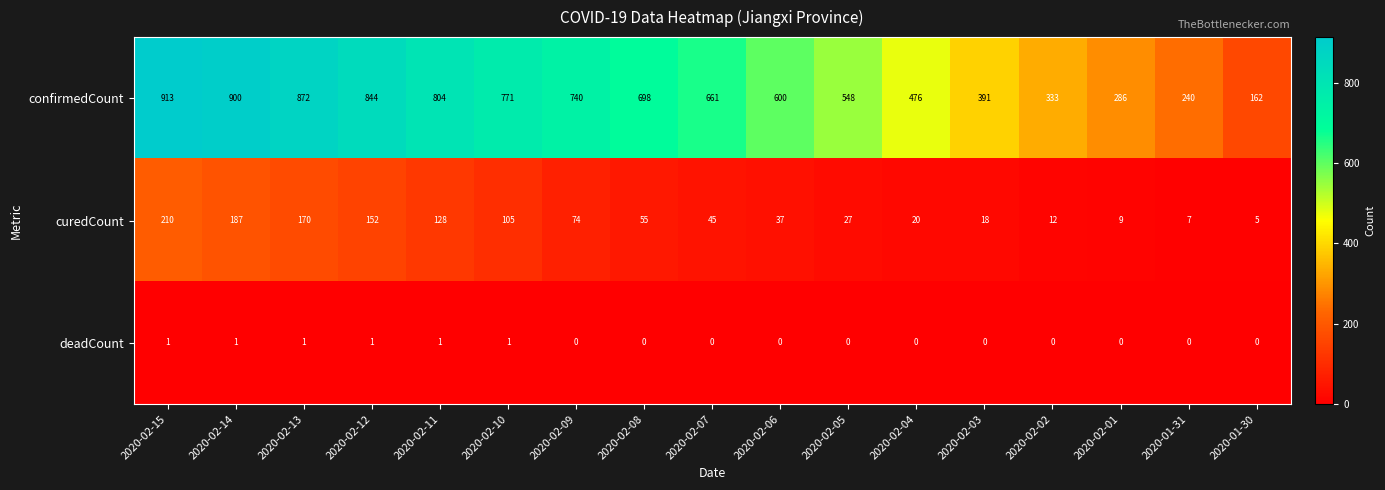

What is the difference between the second highest and minimum values in the confirmedCount series?

738